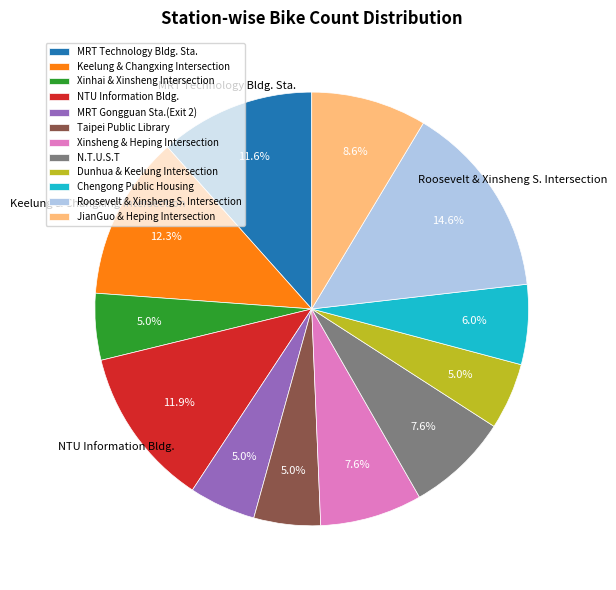

True or false: Keelung & Changxing Intersection accounts for 12% of the total.

True